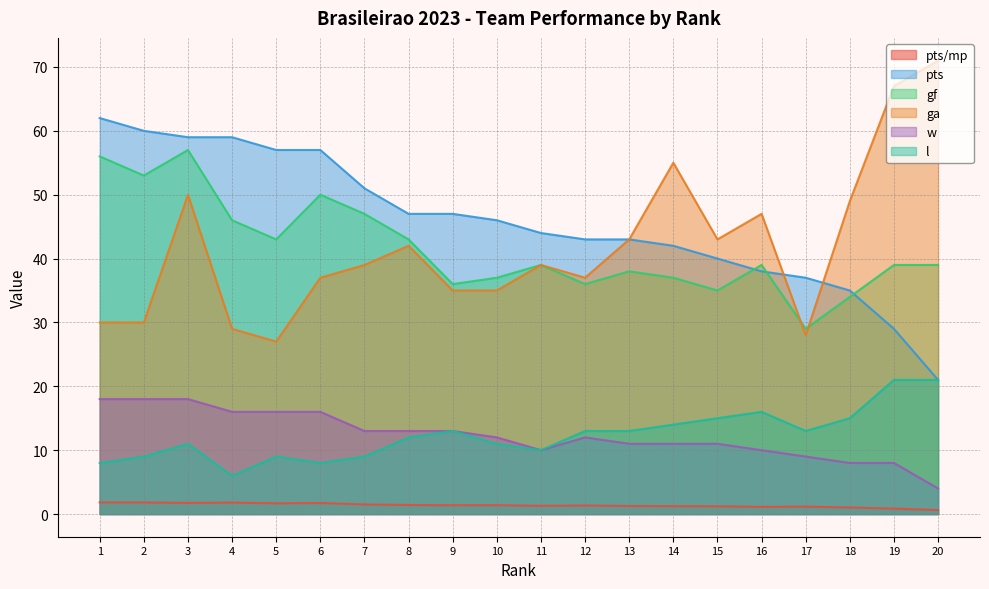

List the series in order of their peak value, lowest first.

pts/mp, w, l, gf, pts, ga